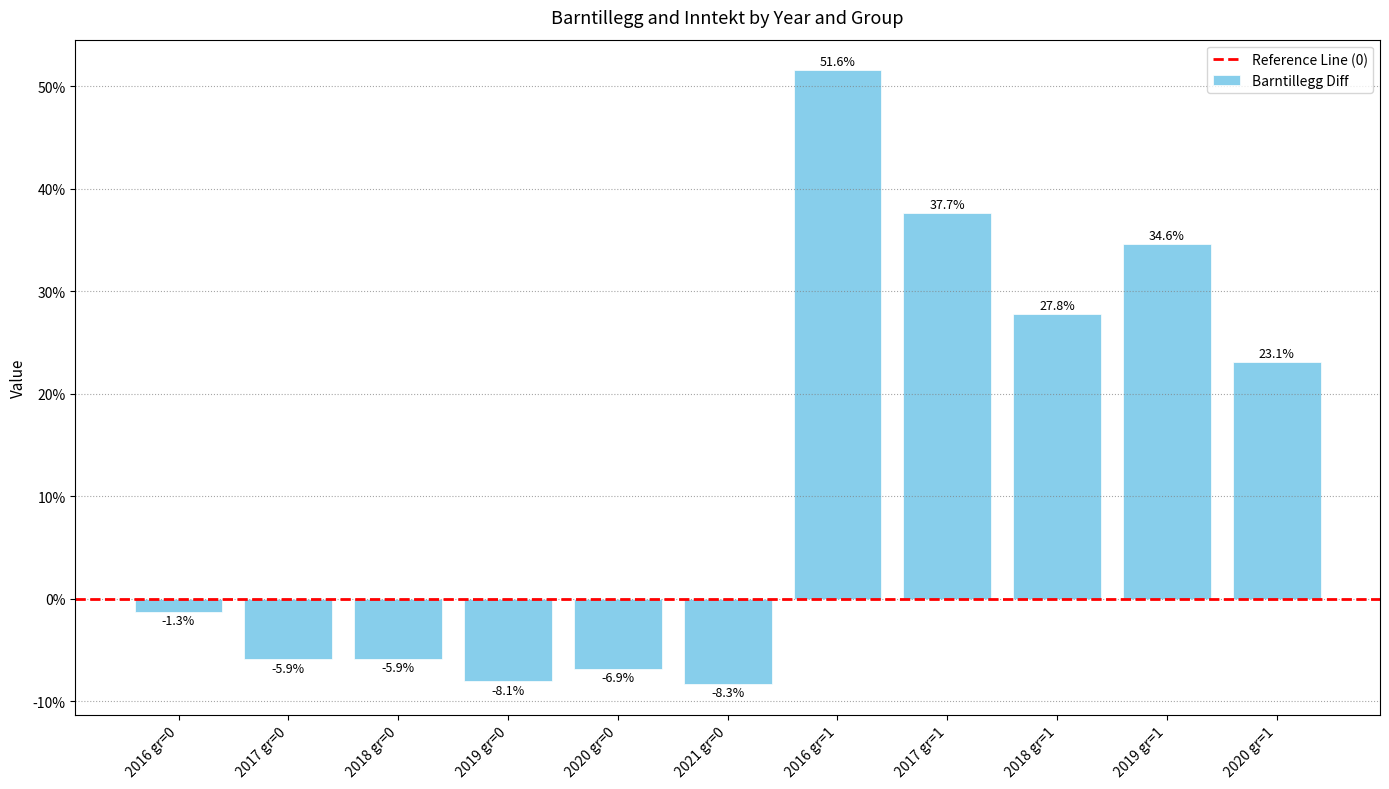

Reading right to left, what are all the values shown in this chart?

2020 gr=1=0.2	2019 gr=1=0.3	2018 gr=1=0.3	2017 gr=1=0.4	2016 gr=1=0.5	2021 gr=0=-0.1	2020 gr=0=-0.1	2019 gr=0=-0.1	2018 gr=0=-0.1	2017 gr=0=-0.1	2016 gr=0=-0.0